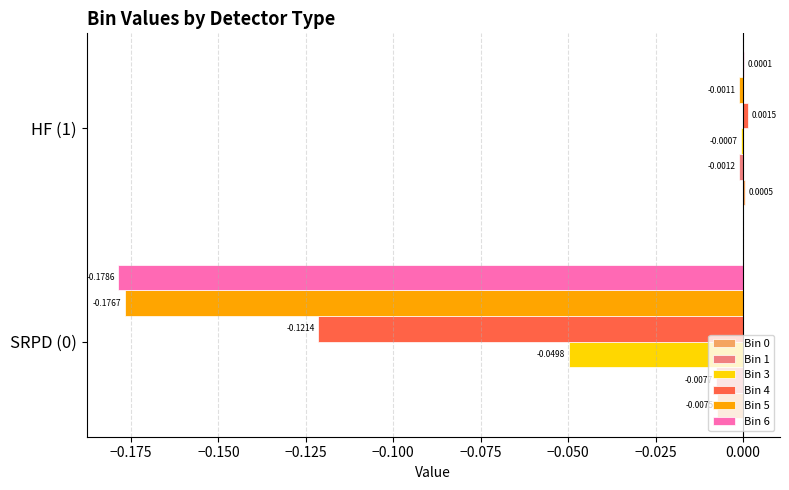

Is the value of Bin 3 at SRPD (0) greater than the value of Bin 4 at HF (1)?

No